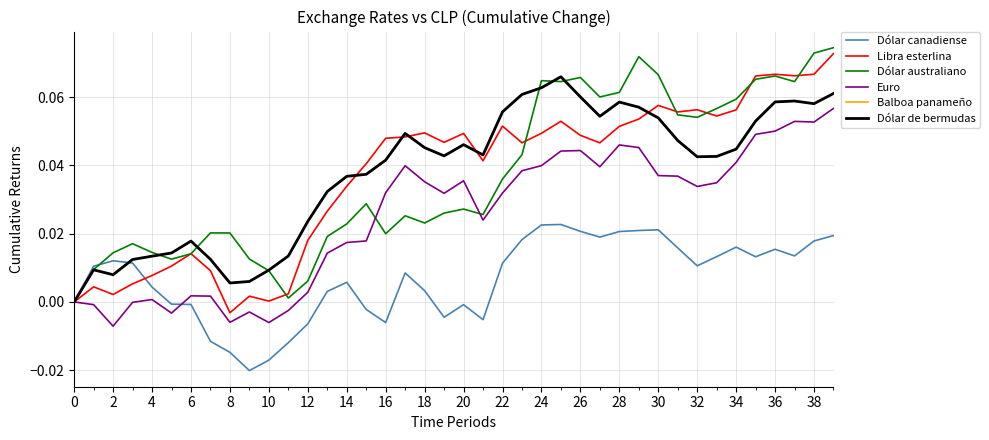

Does the chart display data point markers on the line(s)?

No